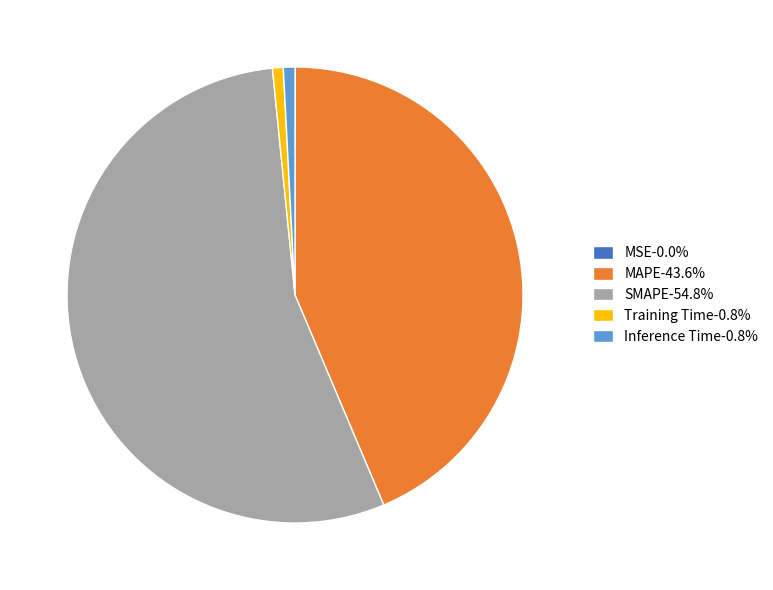

Does Inference Time-0.8% account for over 50% of the chart?

No